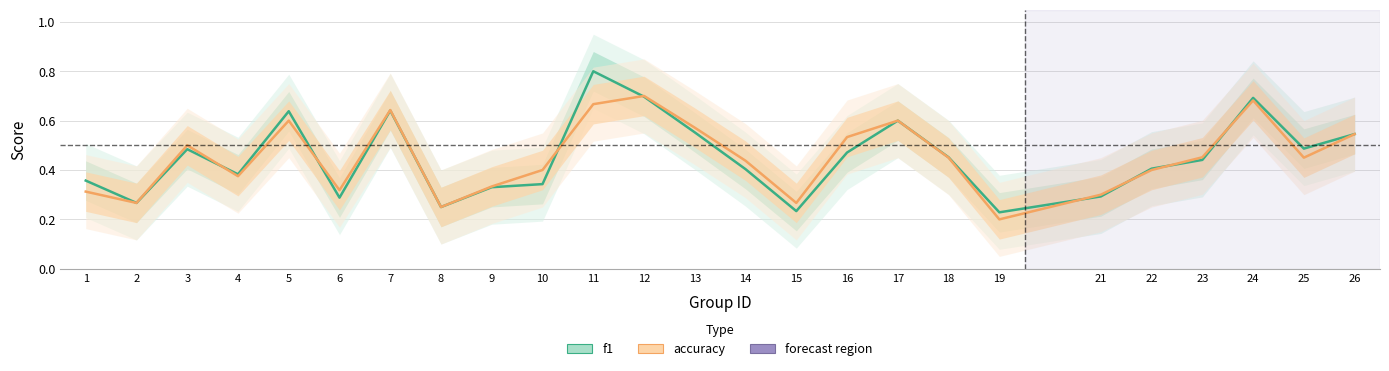

Which series has the largest range (max minus min)?

f1